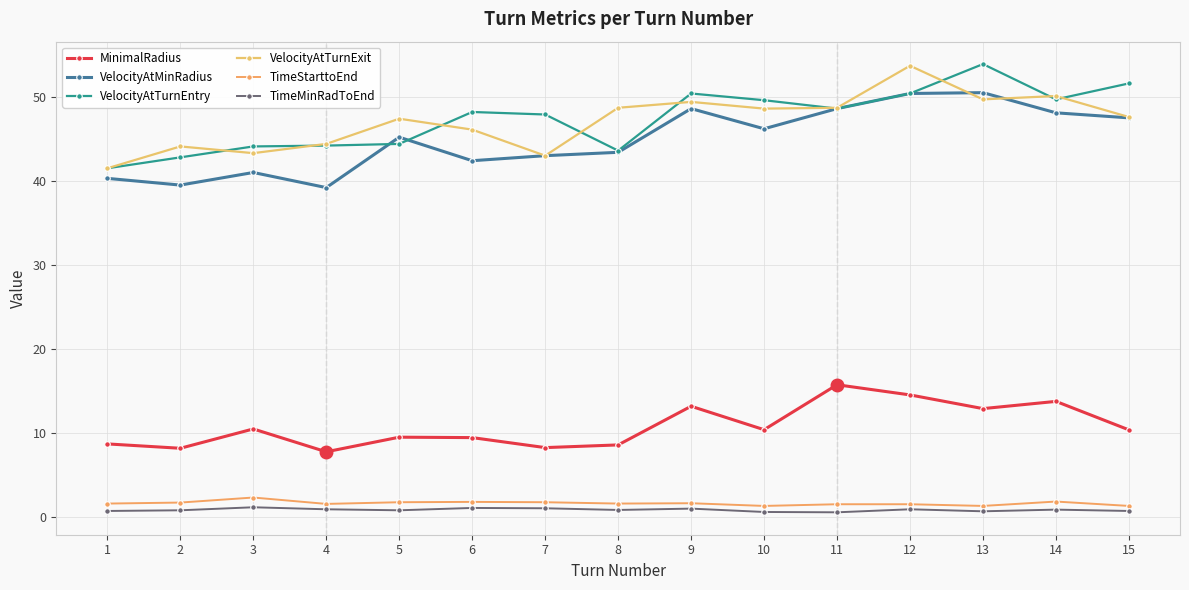

Between 1 and 10, which is larger?

10